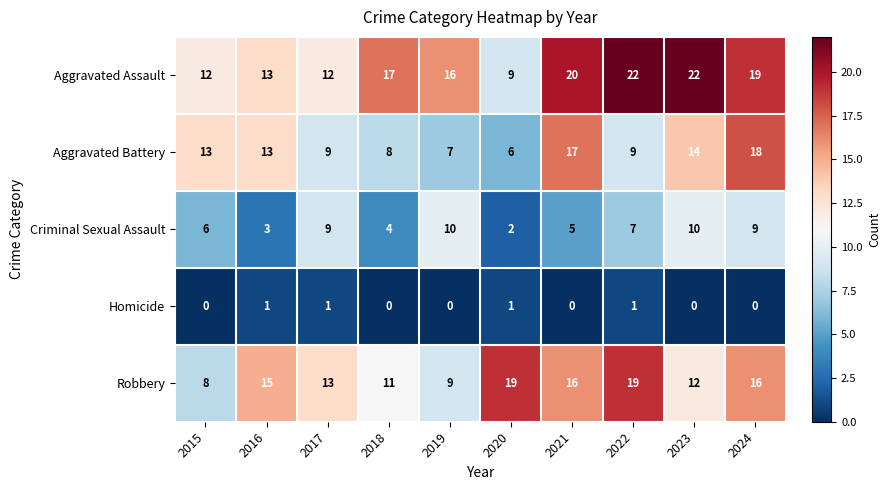

What is the difference between the maximum and minimum values in the Aggravated Battery series?

12